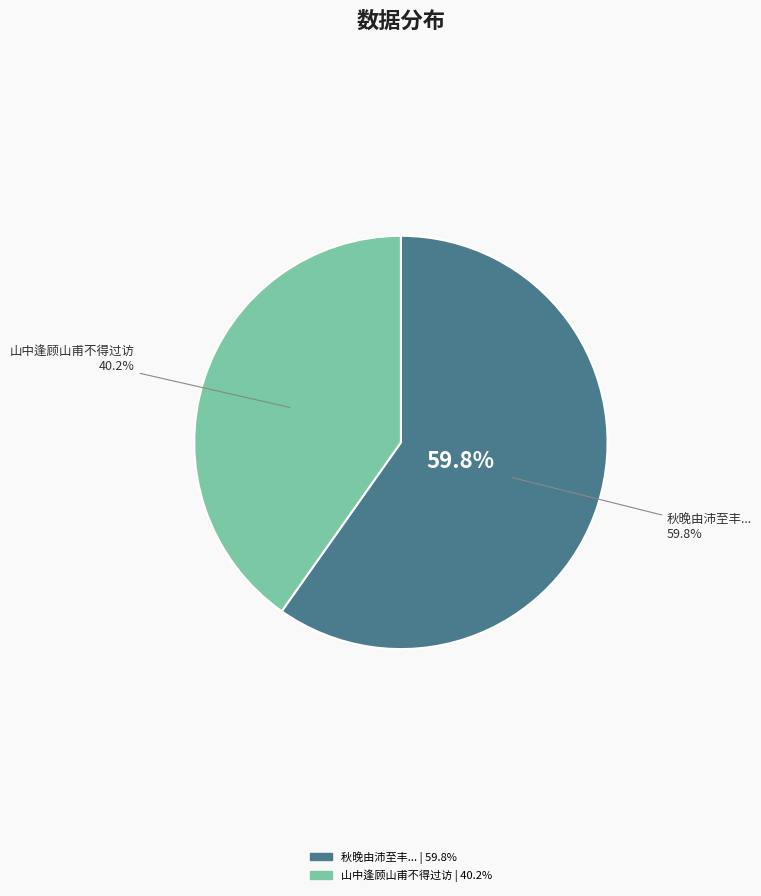

To the nearest percent, what portion does 秋晚由沛至丰车中书所见时经和庵家不得过访怅然忆之 represent?

60%